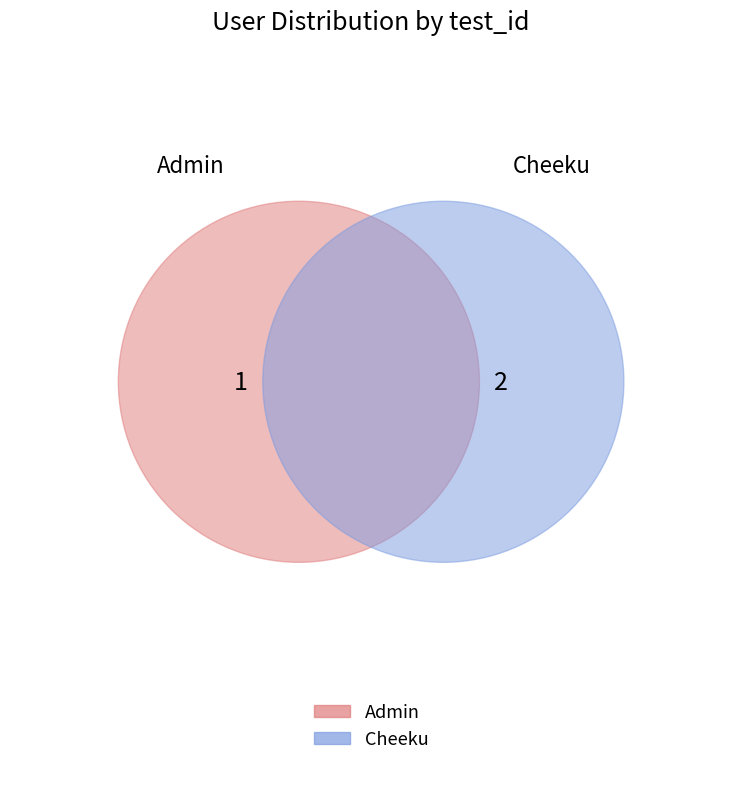

Which slice represents more than half of the pie?

Cheeku